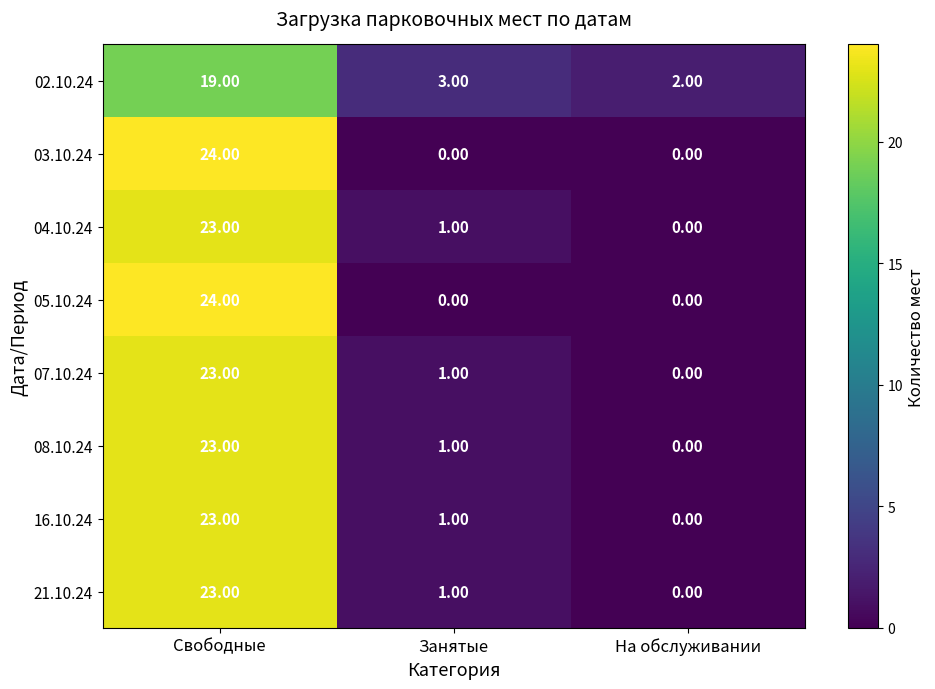

What is the total value across all series at На обслуживании?

2